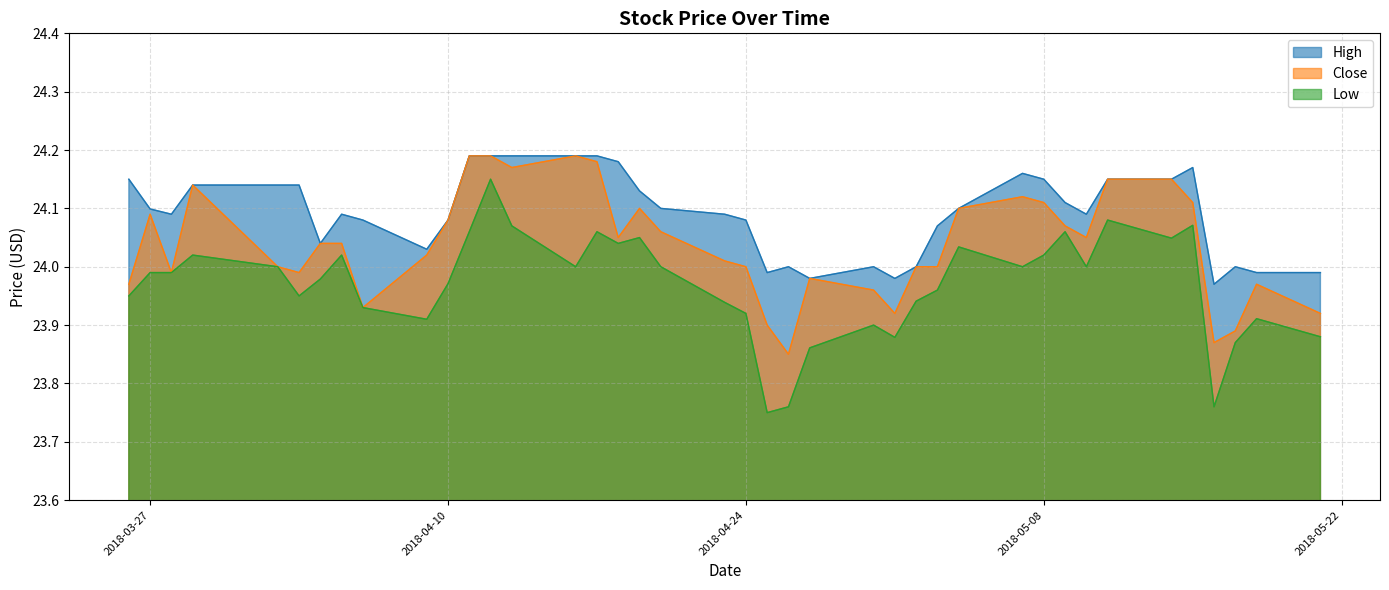

What is the highest value of the Low series?

24.1